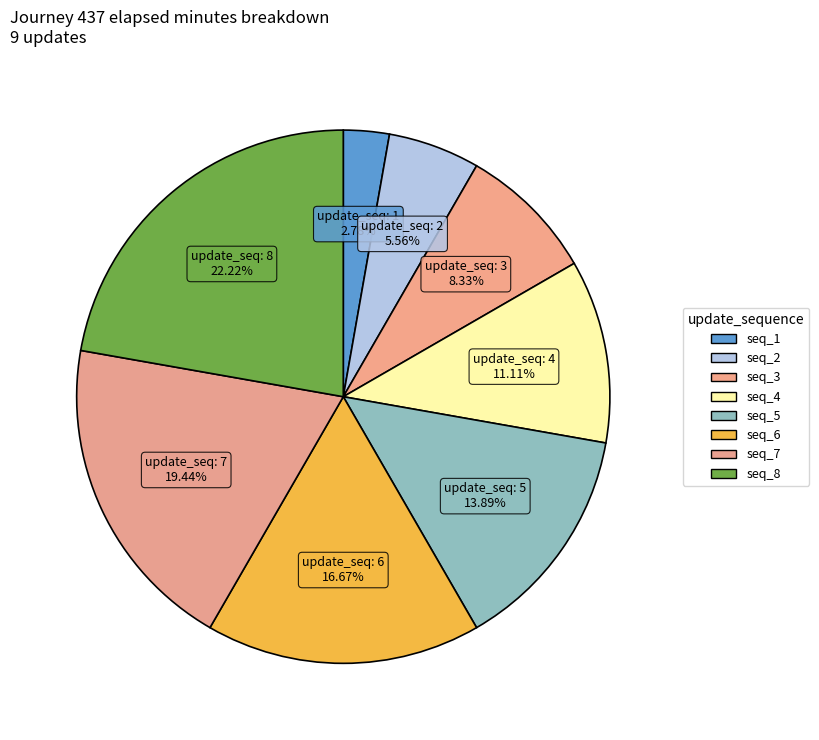

Which slice is the largest?

8